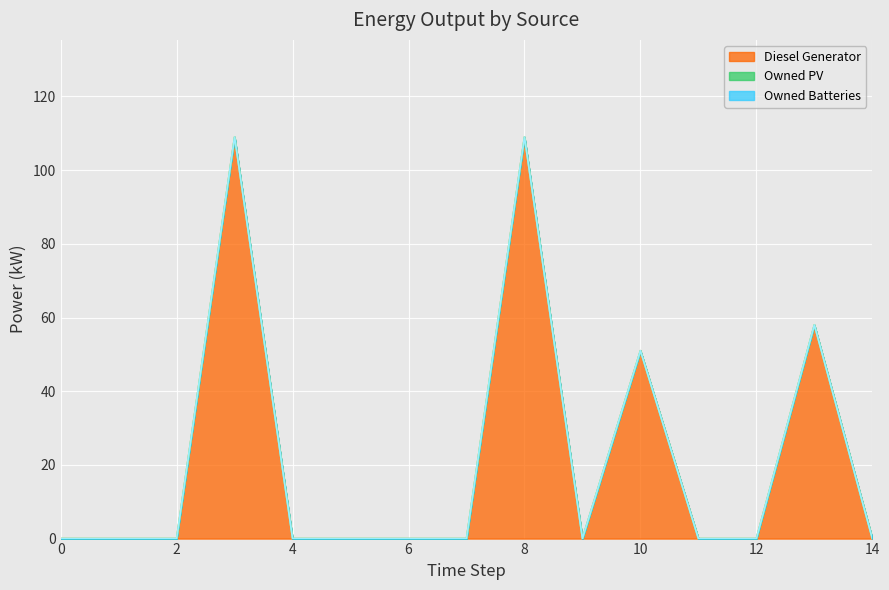

Does the chart display data point markers on the line(s)?

No